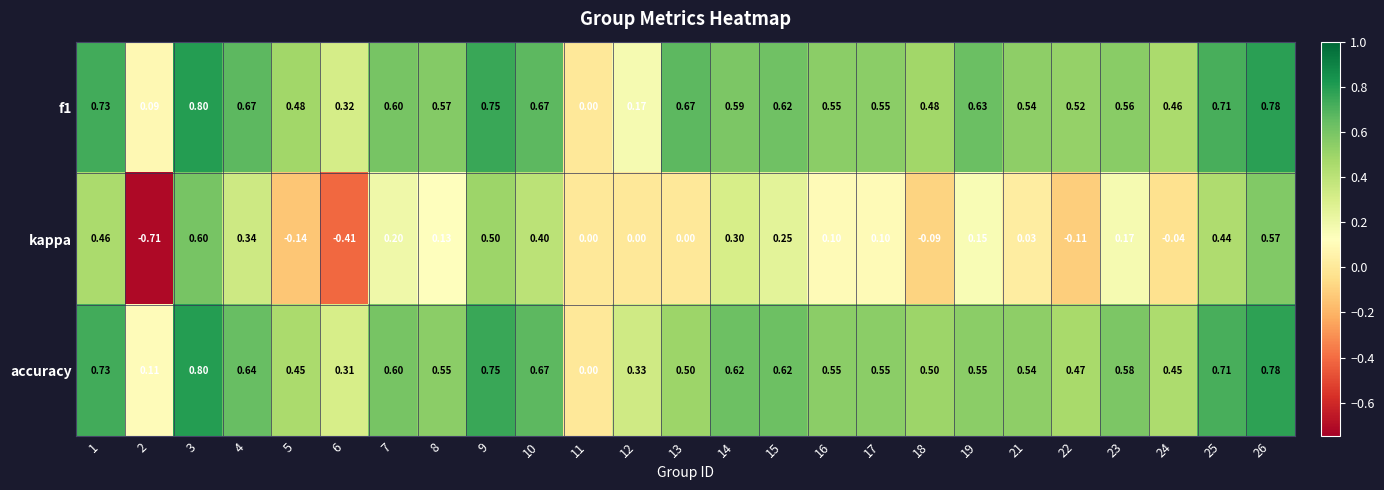

Between 4 and 10, which series saw the biggest shift?

kappa